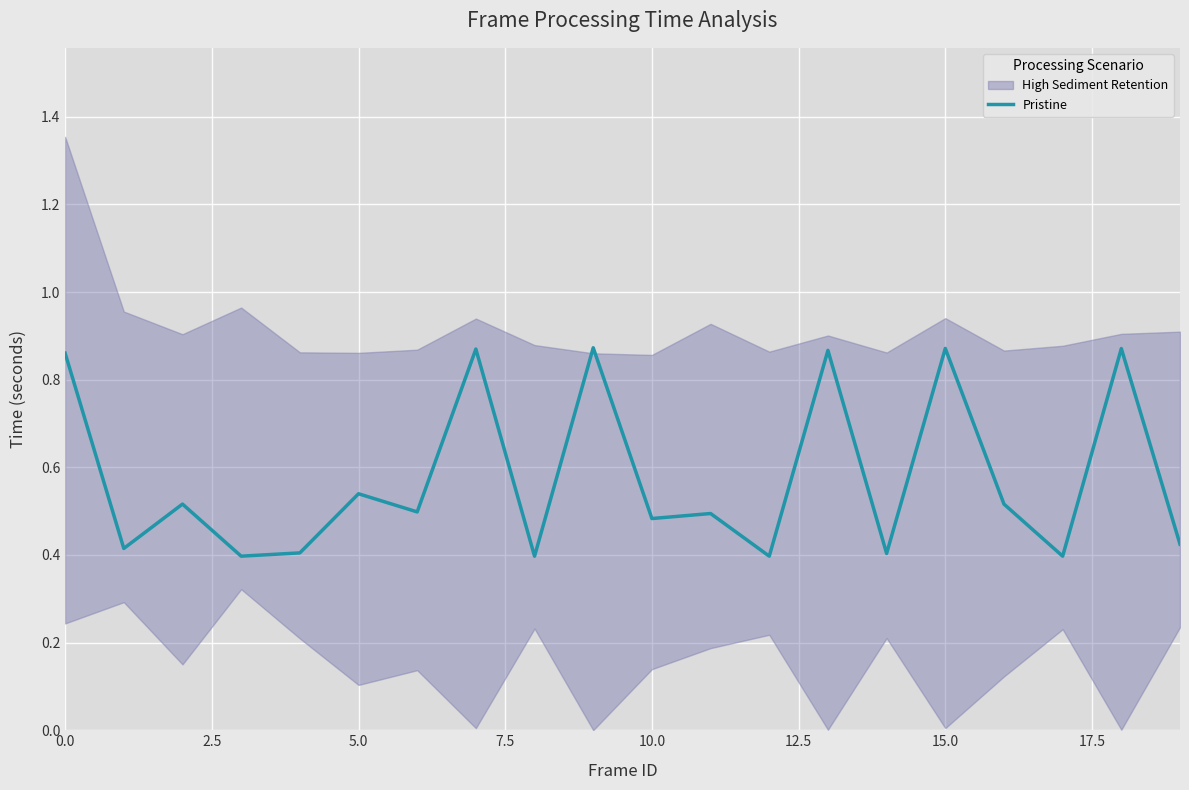

How many lines are shown in the chart?

1